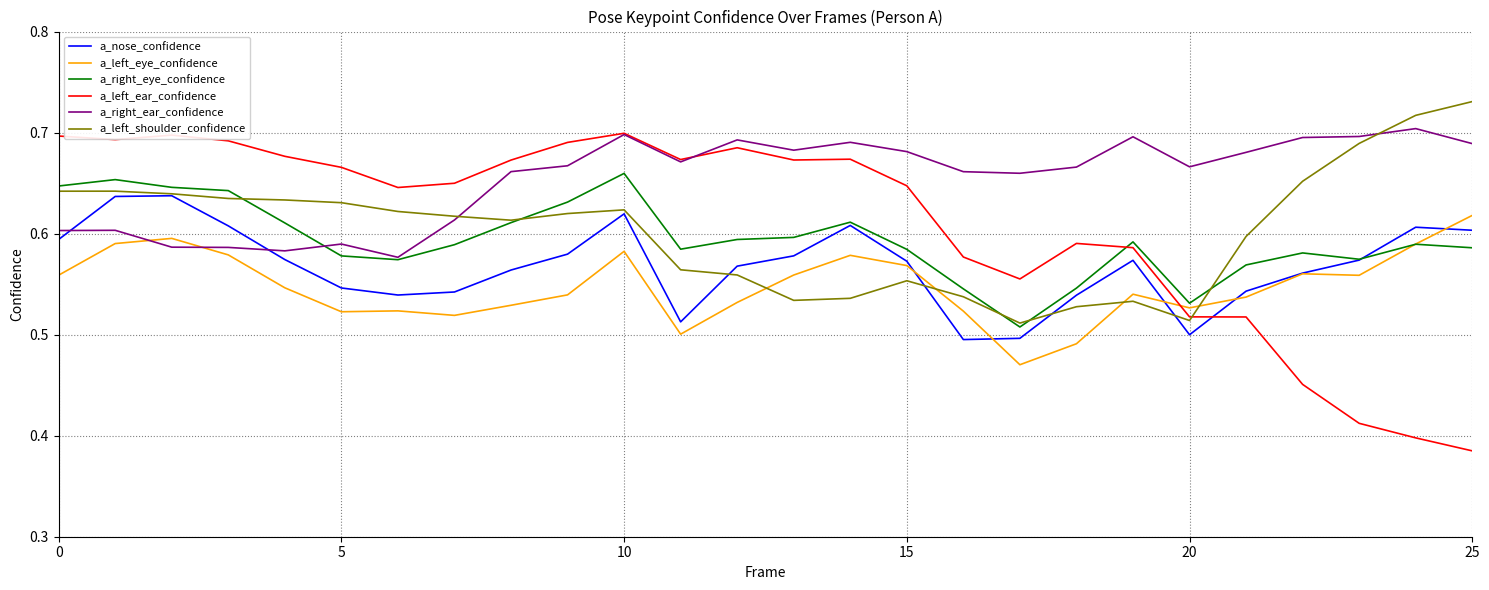

How many times do a_right_ear_confidence and a_left_eye_confidence cross each other?

2